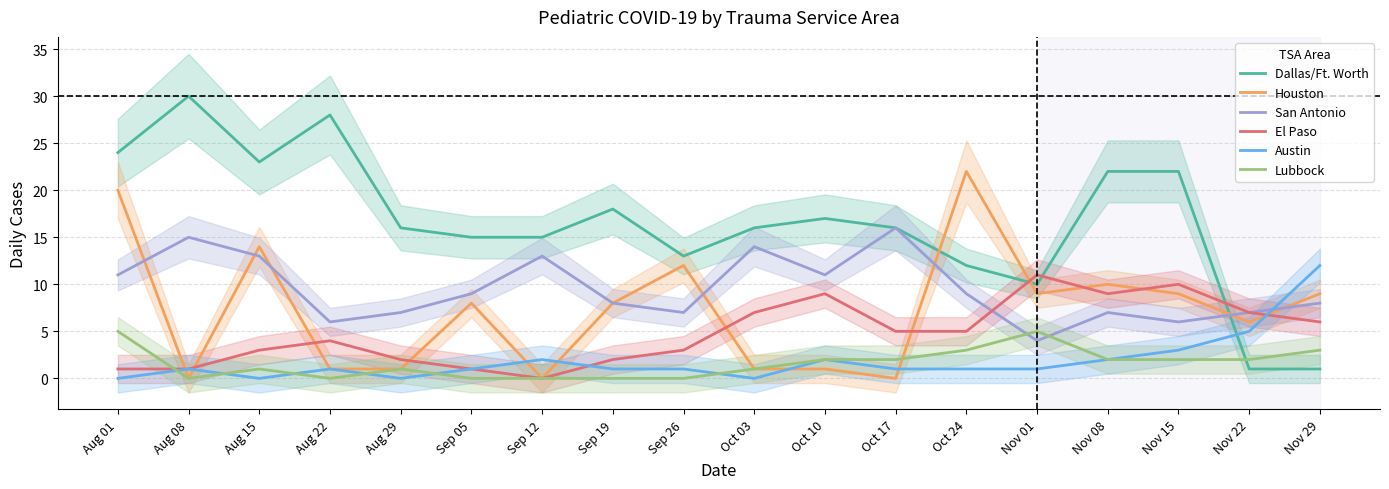

How many data points does each series have?

18